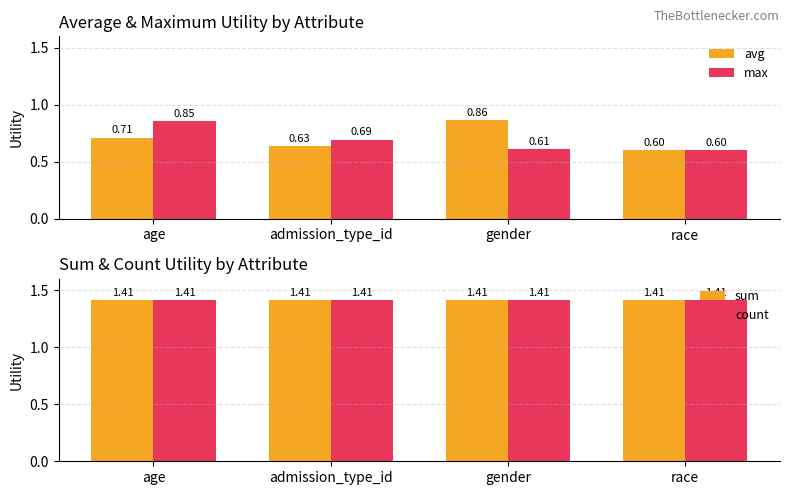

Rank the series at age from highest to lowest value.

sum, count, max, avg